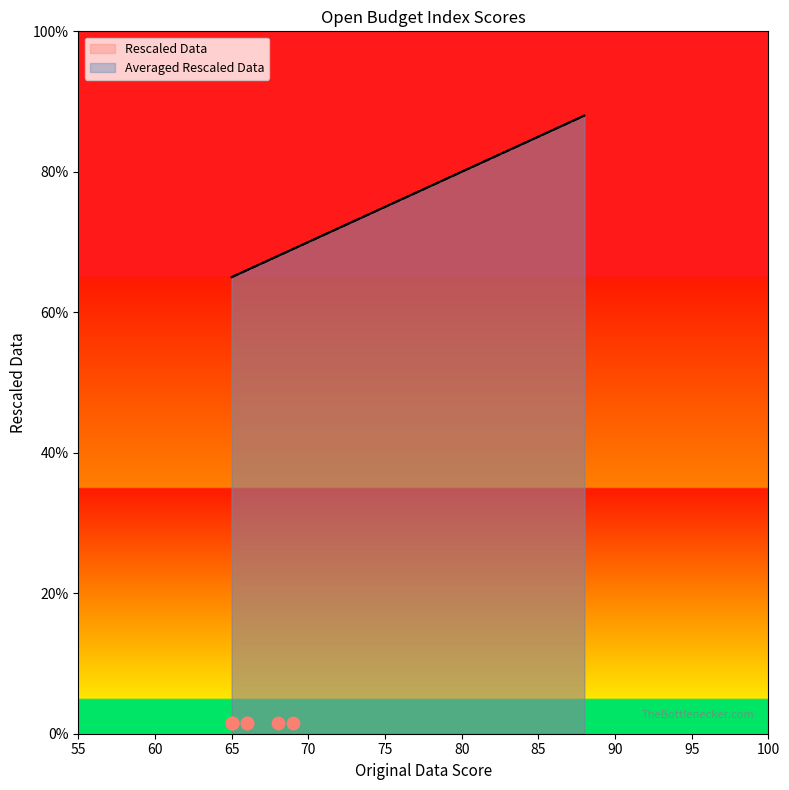

What are all the series names shown in the legend?

Rescaled Data, Averaged Rescaled Data